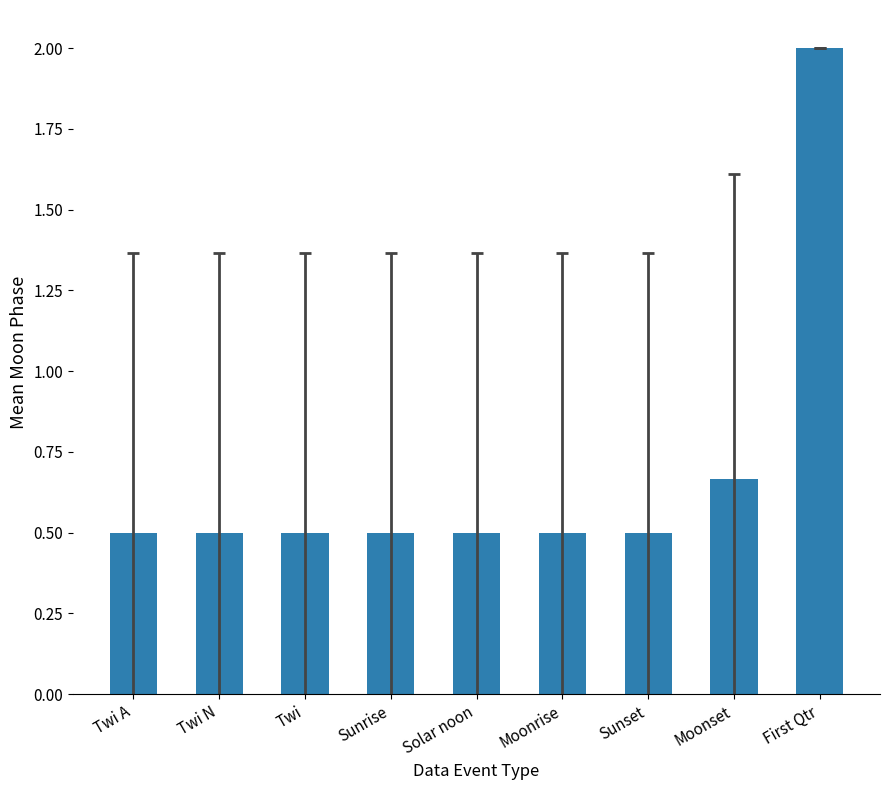

Between Moonrise and Moonset, which is larger?

Moonset